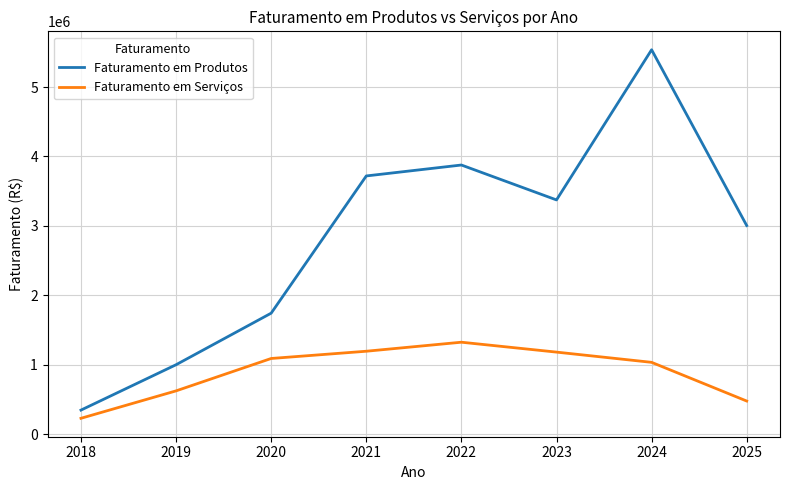

The value of Faturamento em Serviços at 2025 is 477252.0. True or false?

True